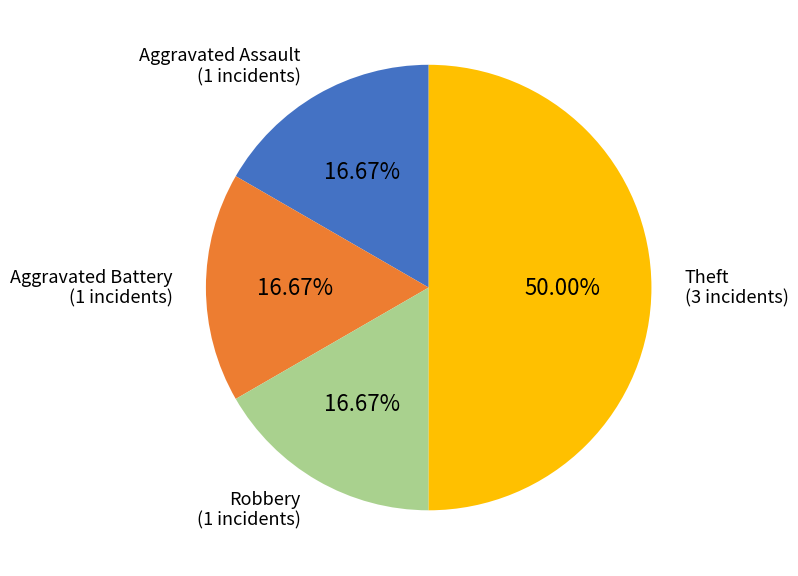

What is the largest slice in the pie chart?

Theft